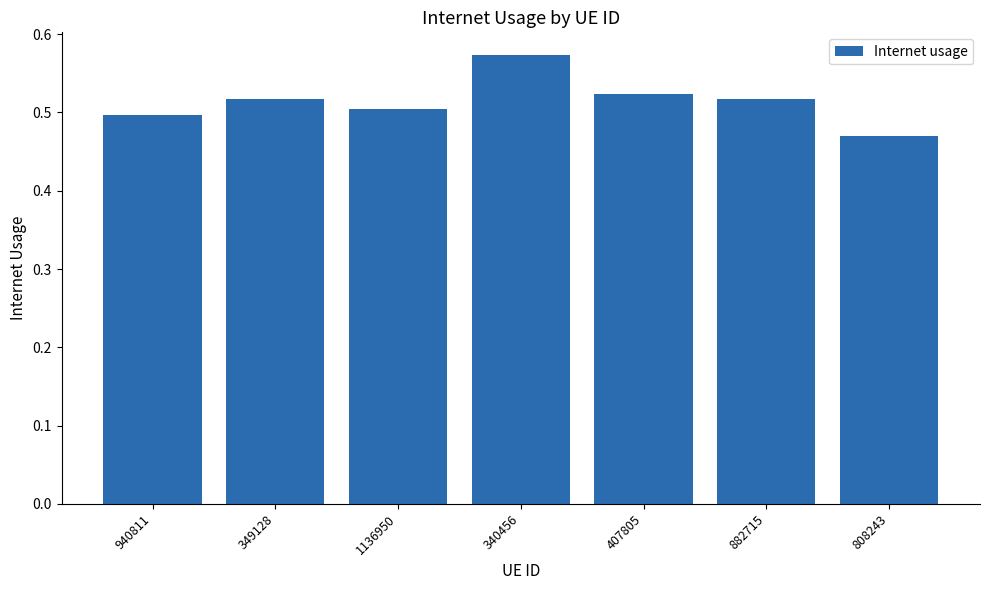

Count the values in the range 0 to 1.

7